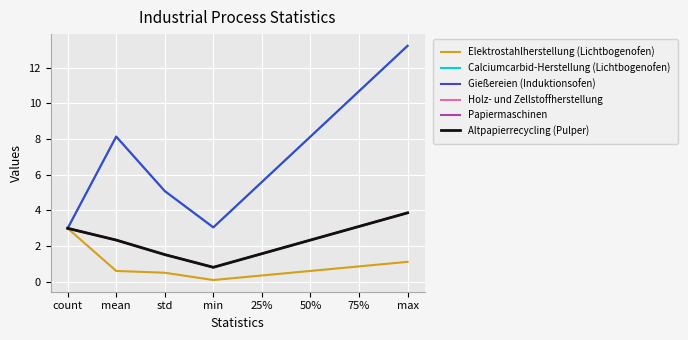

What position from the right is count?

8